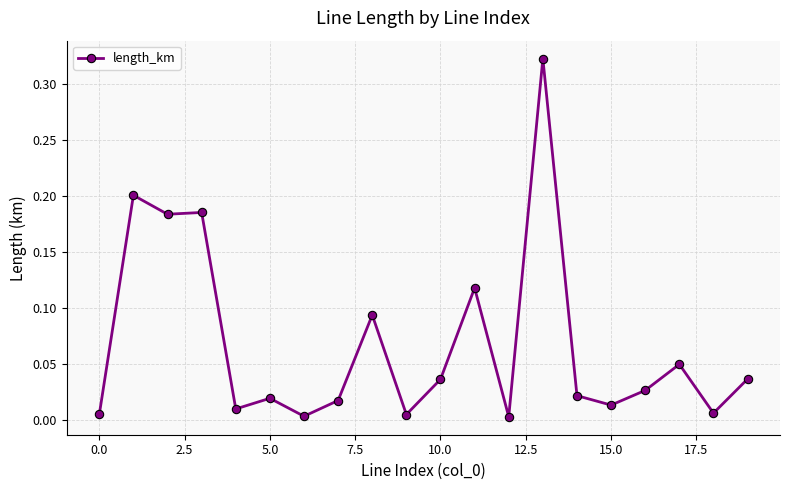

How many categories are shown in the chart?

20